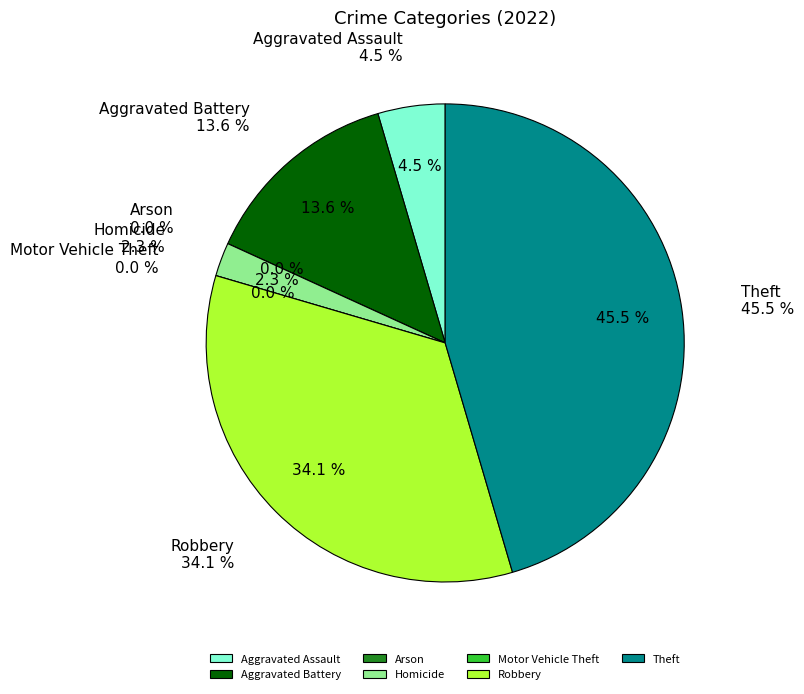

Count the number of slices in the pie.

7